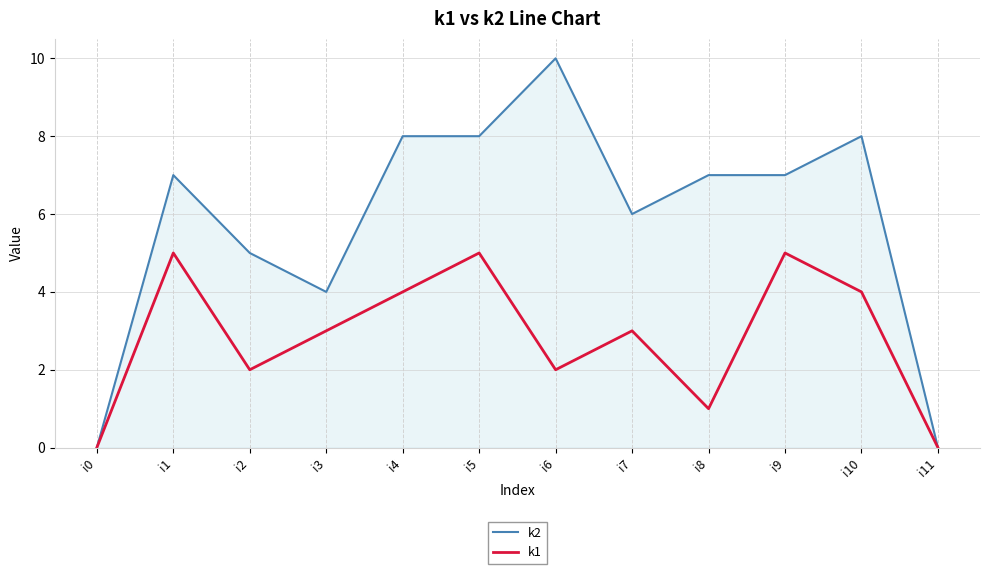

Rank the series by their average value, from lowest to highest.

k1, k2